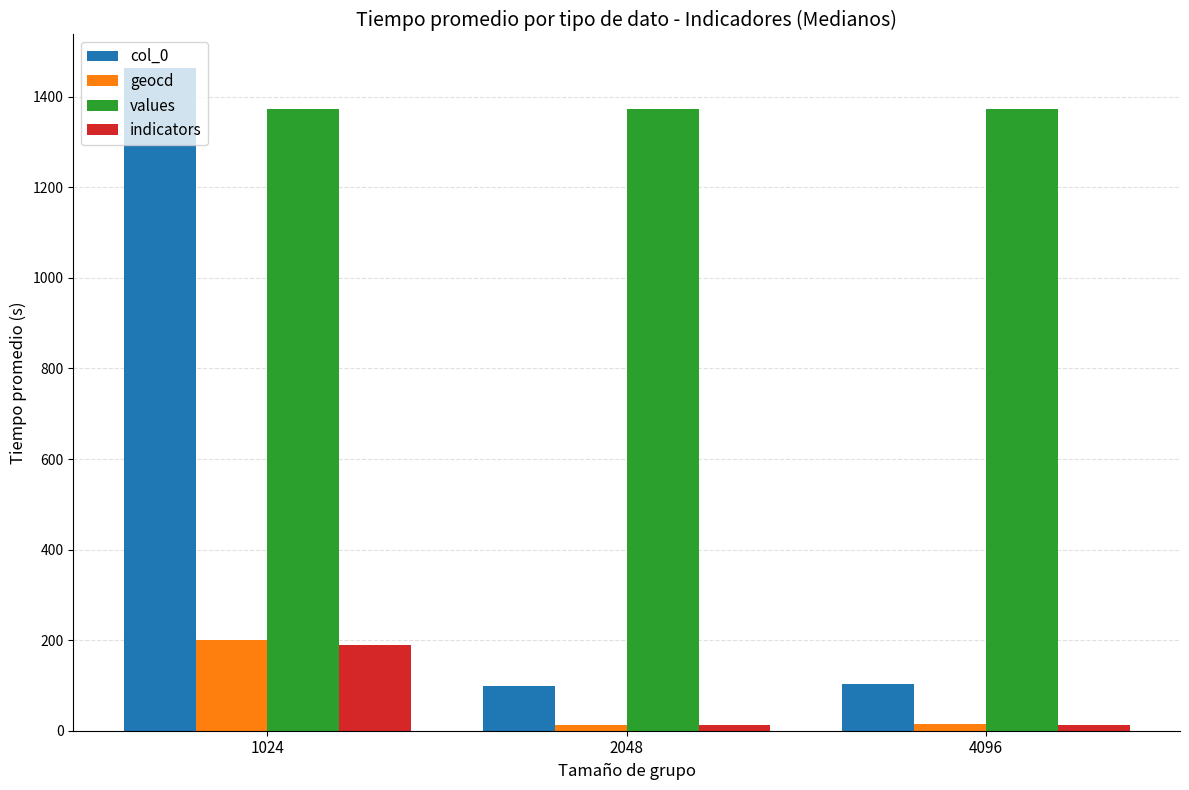

Where does the col_0 series first go above 102?

1024